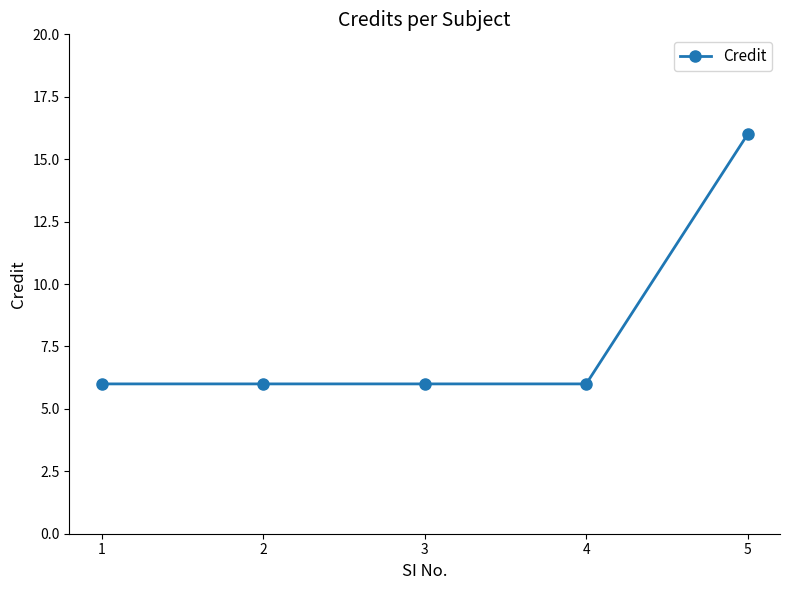

What is the minimum value shown in the chart?

6